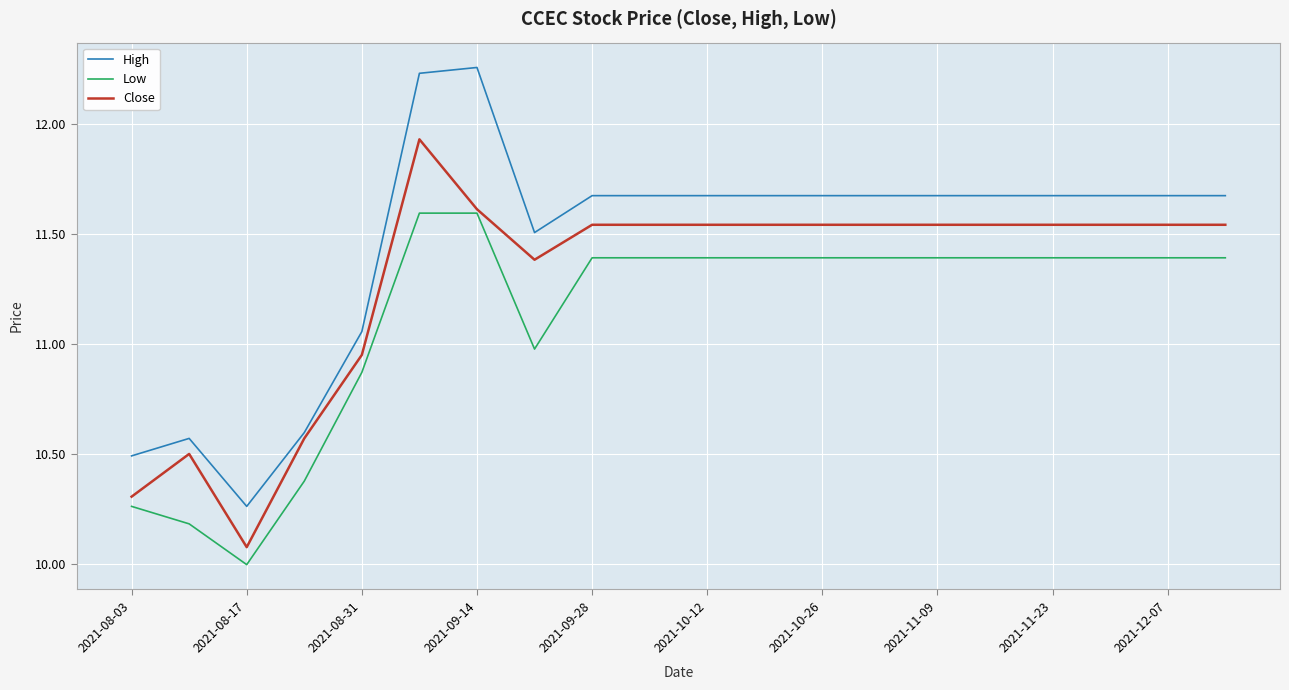

What are all the series names shown in the legend?

High, Low, Close